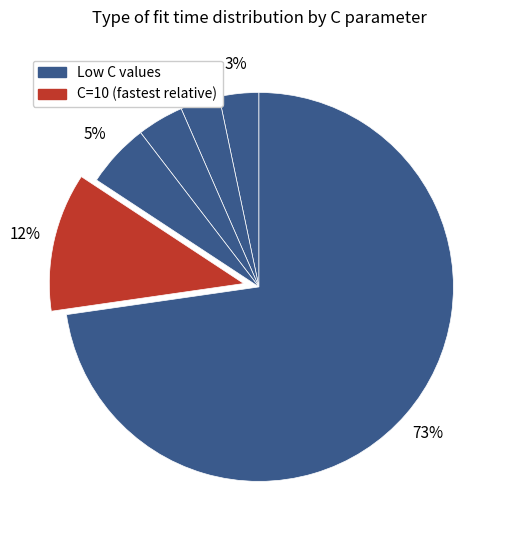

How many segments does this pie chart have?

6